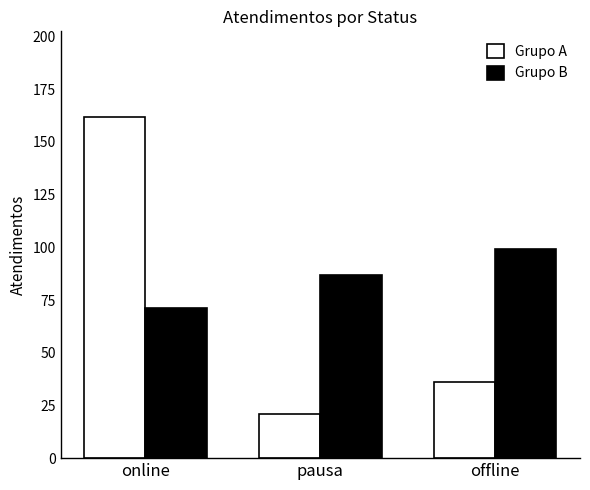

What is the label of the 1st bar from the left?

online